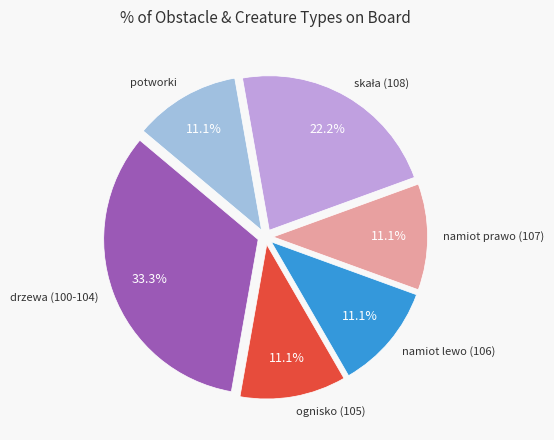

Is there a majority slice in this chart?

No